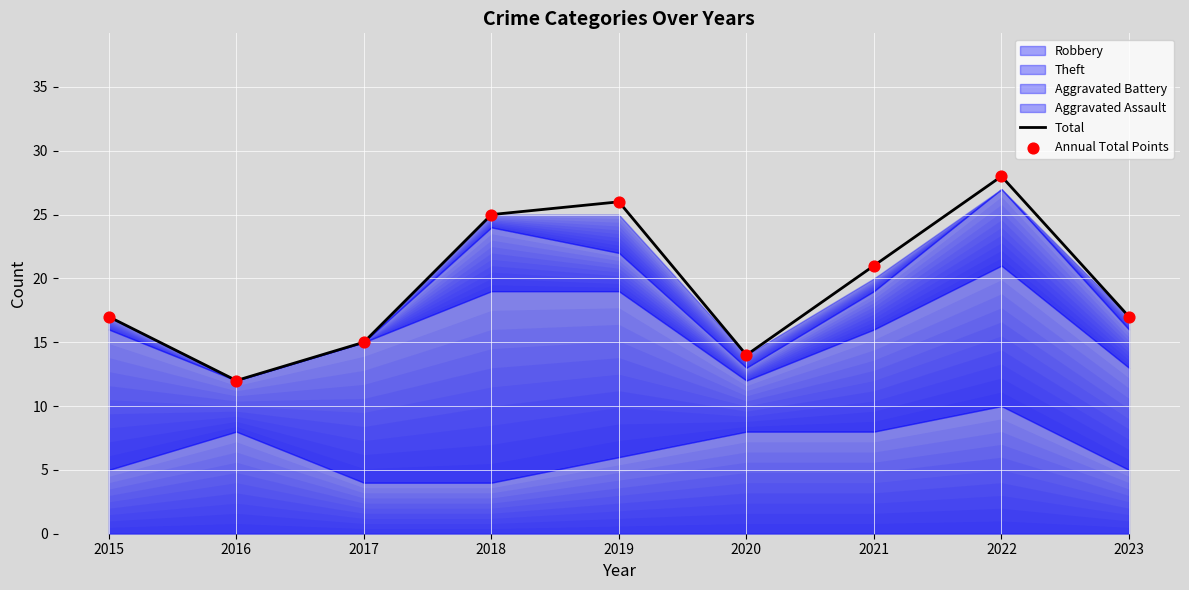

At which category is the sum across all series the highest?

2022